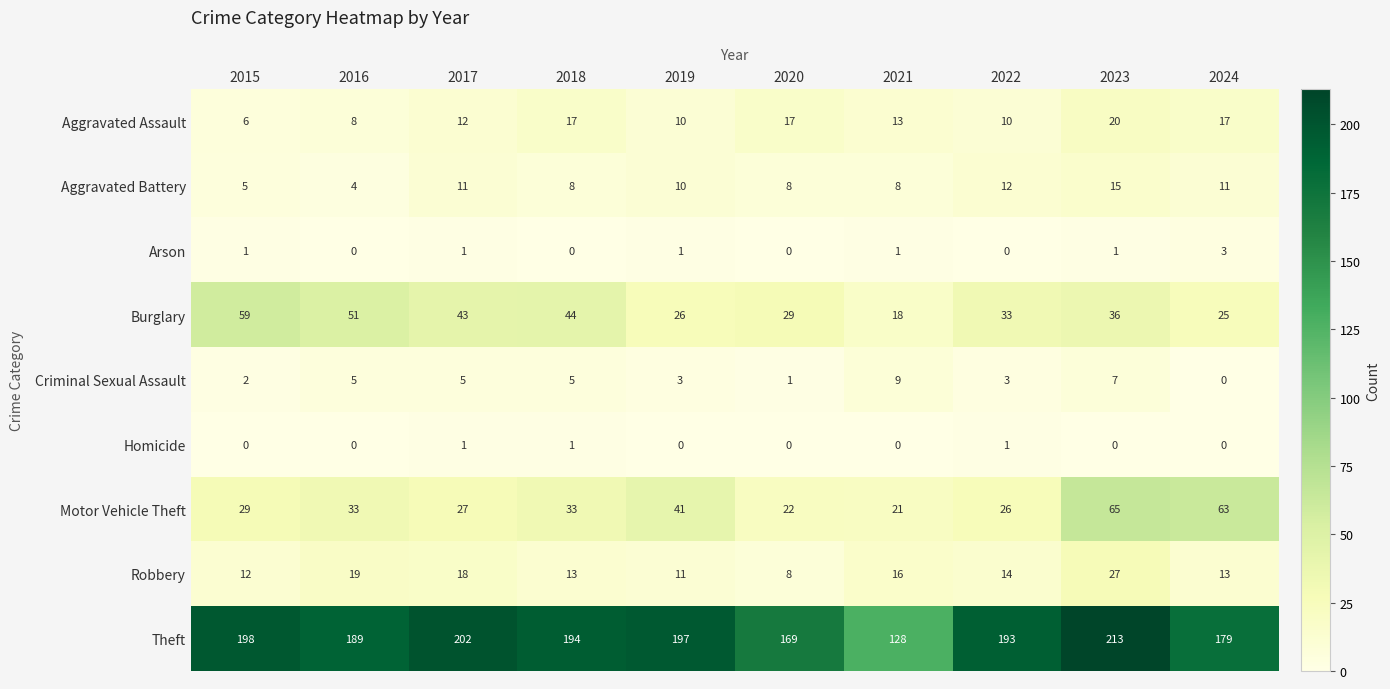

At how many categories does at least one series exceed 106?

10